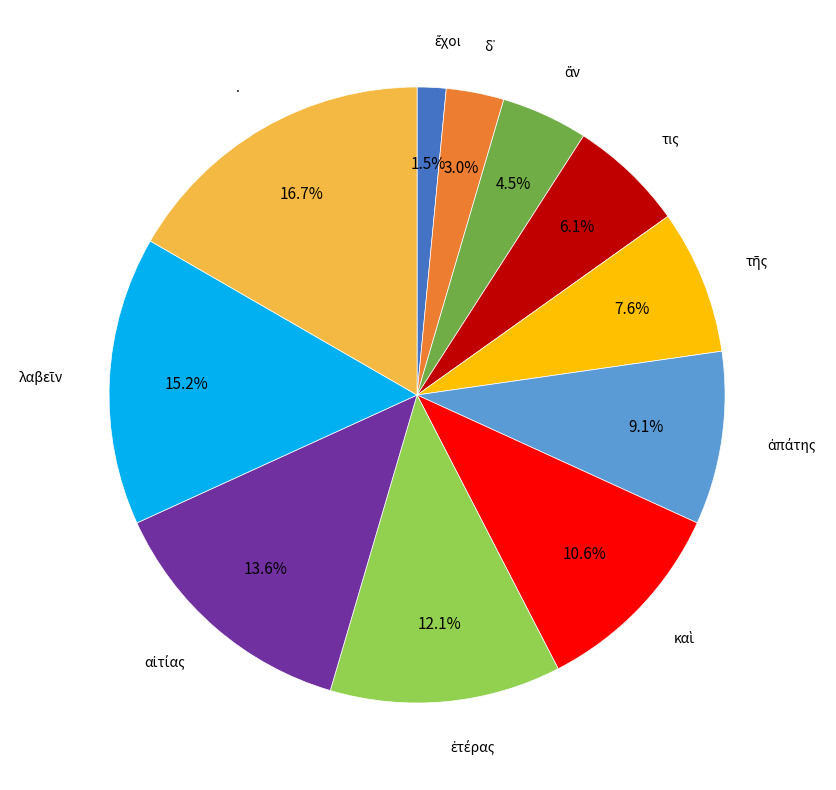

Is there a majority slice in this chart?

No